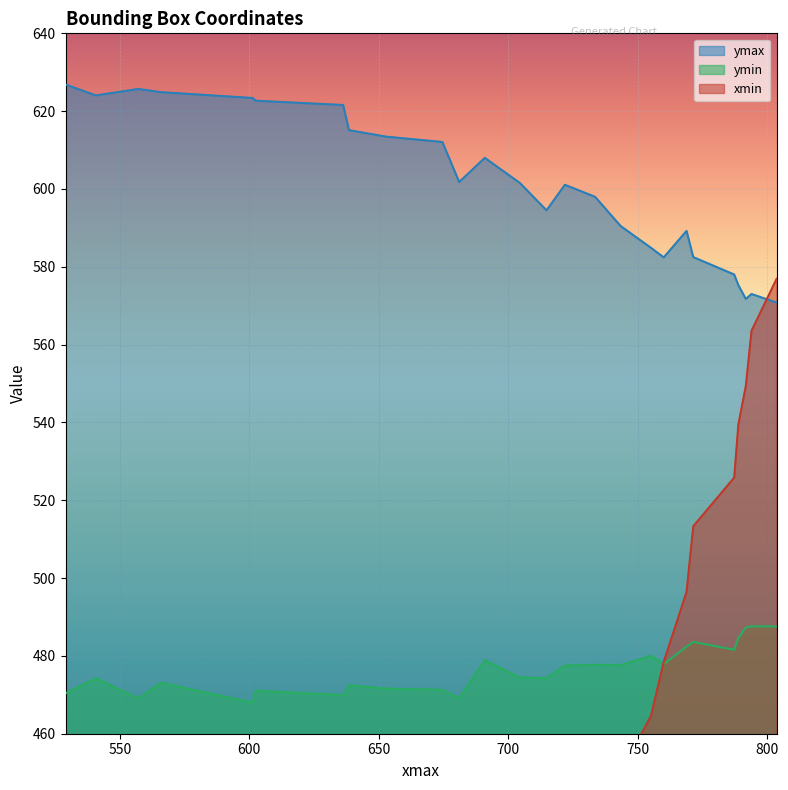

What is the maximum value shown in the chart?

626.9